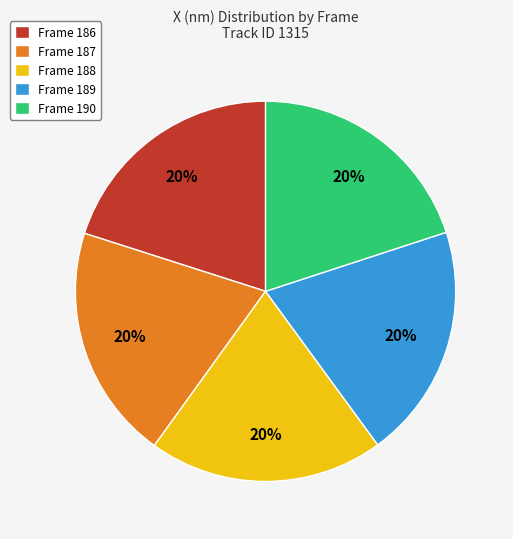

How many segments does this pie chart have?

5